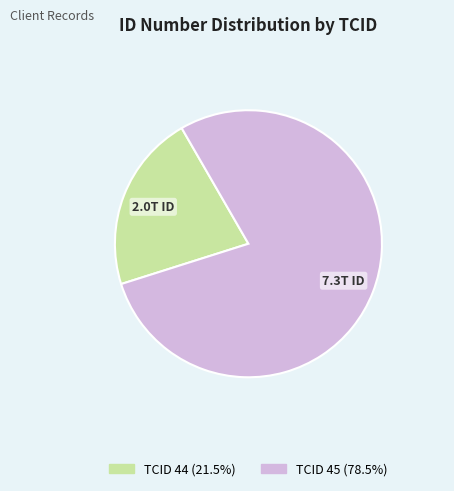

Combined, do TCID 44 and TCID 45 account for over 50%?

Yes